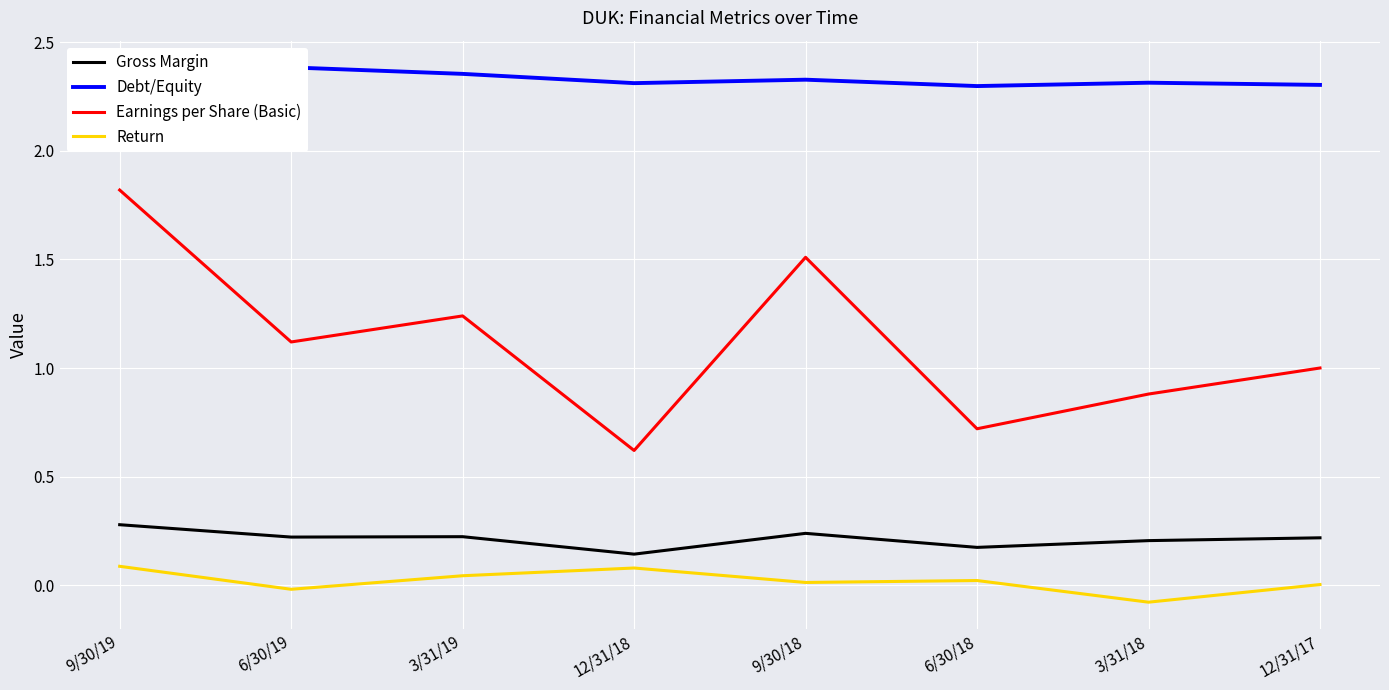

Is the value of Gross Margin at 12/31/17 greater than the value of Return at 6/30/18?

Yes